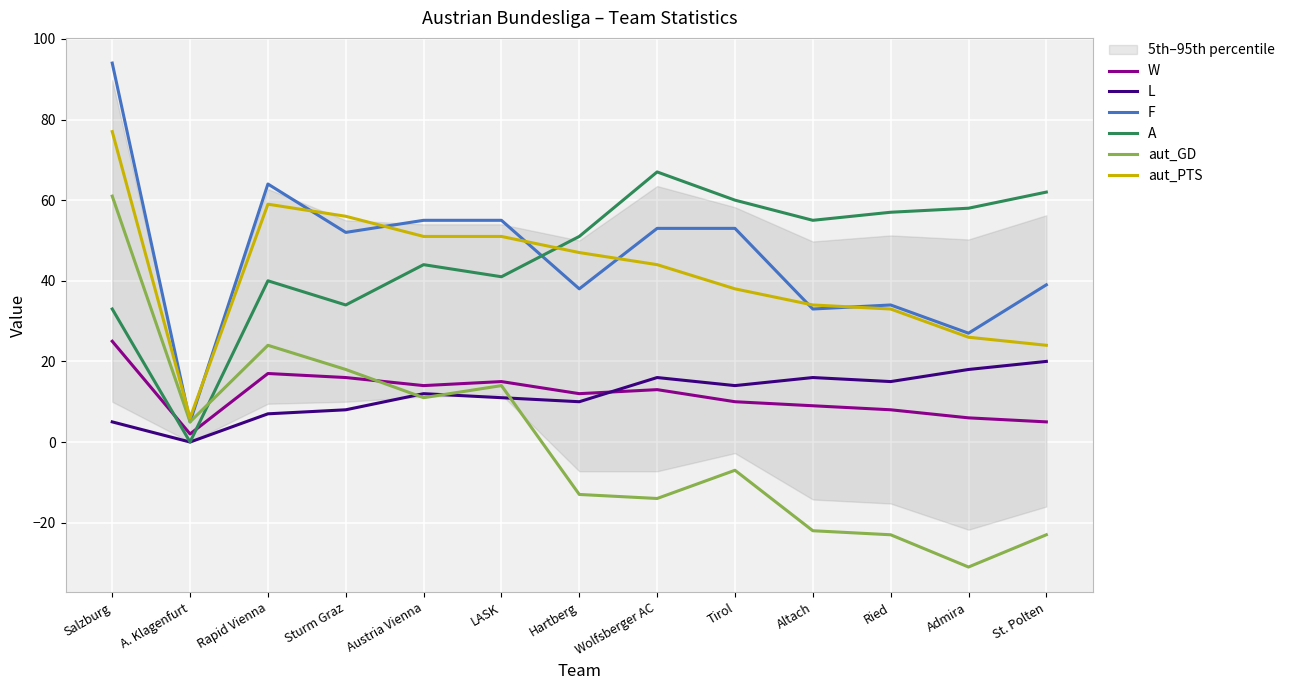

Where is the first local maximum for W?

Rapid Vienna